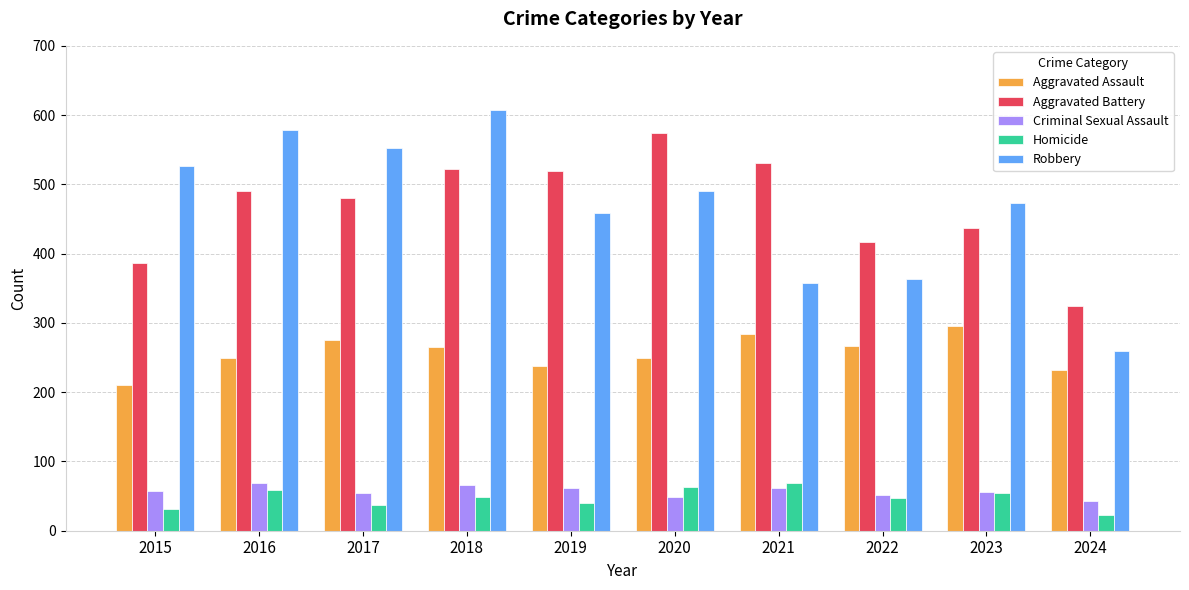

Which series has the widest spread of values?

Robbery